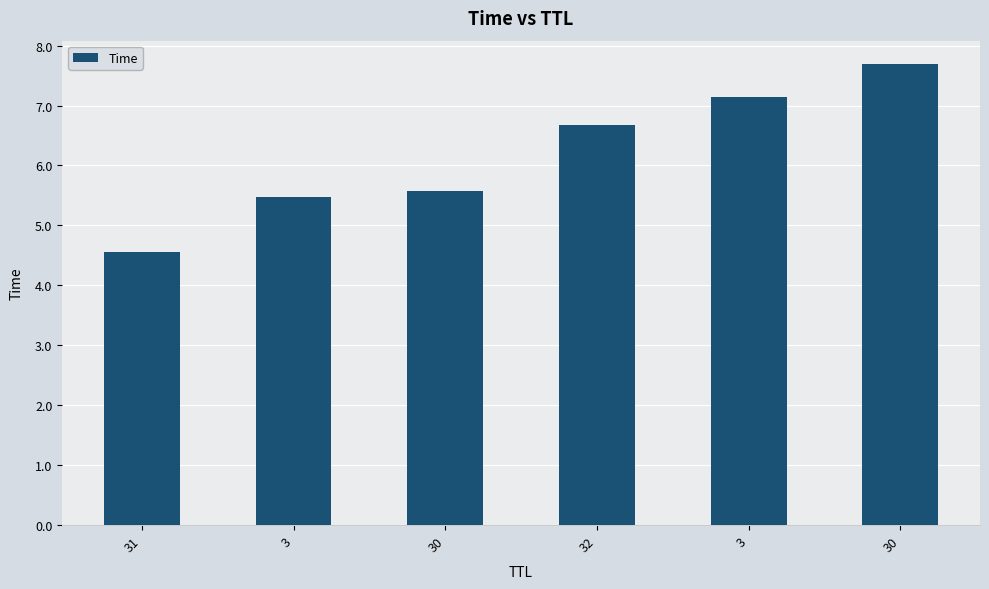

Which has a higher value, 31 or 30?

30